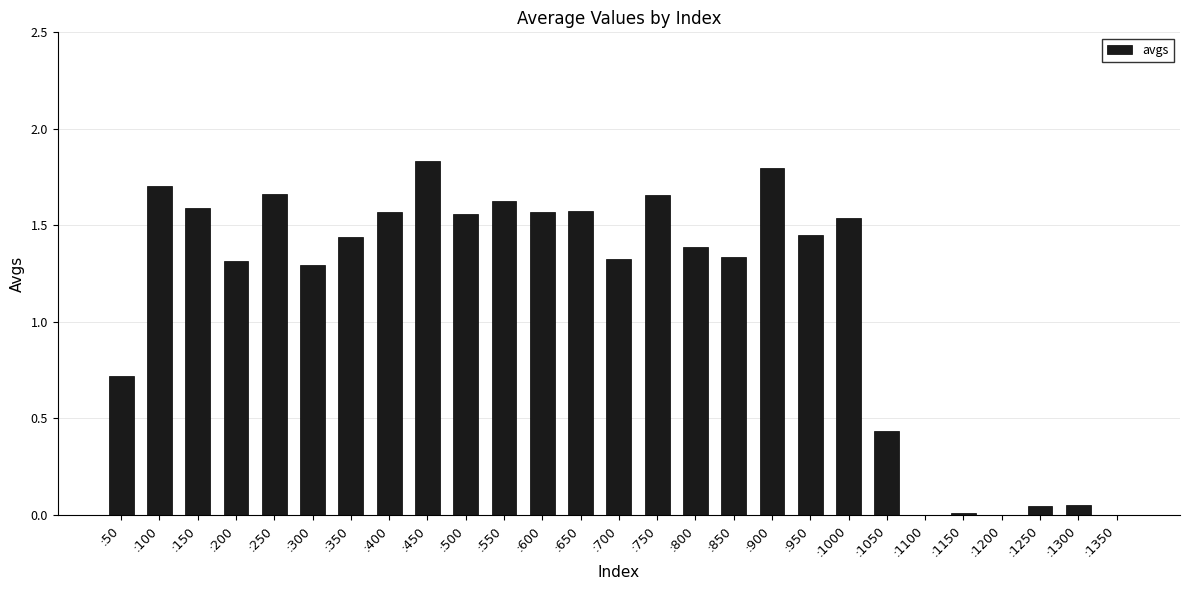

What is the change in value from :50 to :500?

+0.8